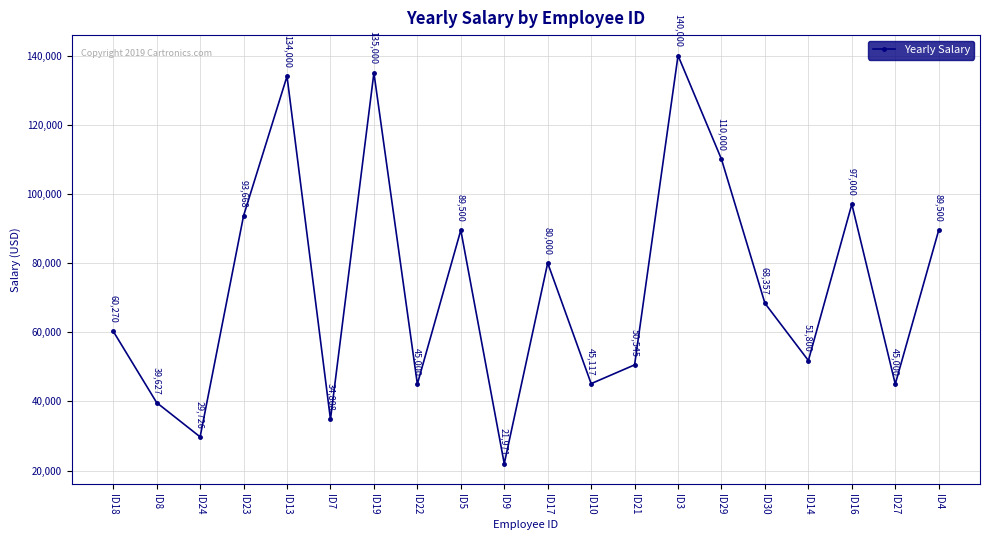

Reading left to right, transcribe all the data shown in this chart.

ID18=60270	ID8=39627	ID24=29726	ID23=93668	ID13=134000	ID7=34808	ID19=135000	ID22=45000	ID5=89500	ID9=21971	ID17=80000	ID10=45117	ID21=50545	ID3=140000	ID29=110000	ID30=68357	ID14=51800	ID16=97000	ID27=45000	ID4=89500